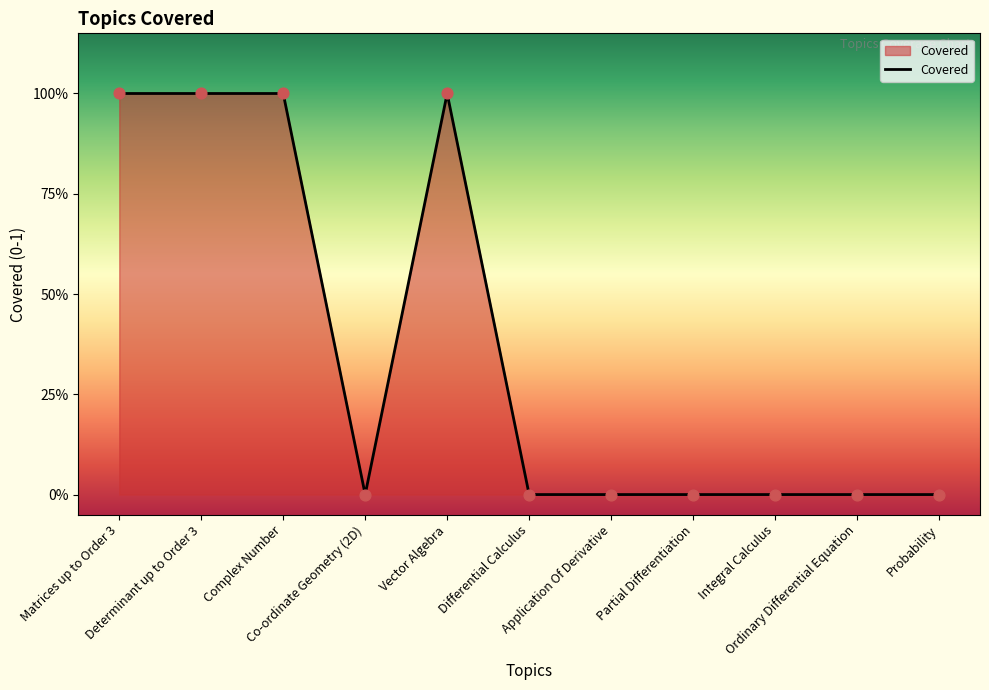

Between Complex Number and Differential Calculus, which is larger?

Complex Number